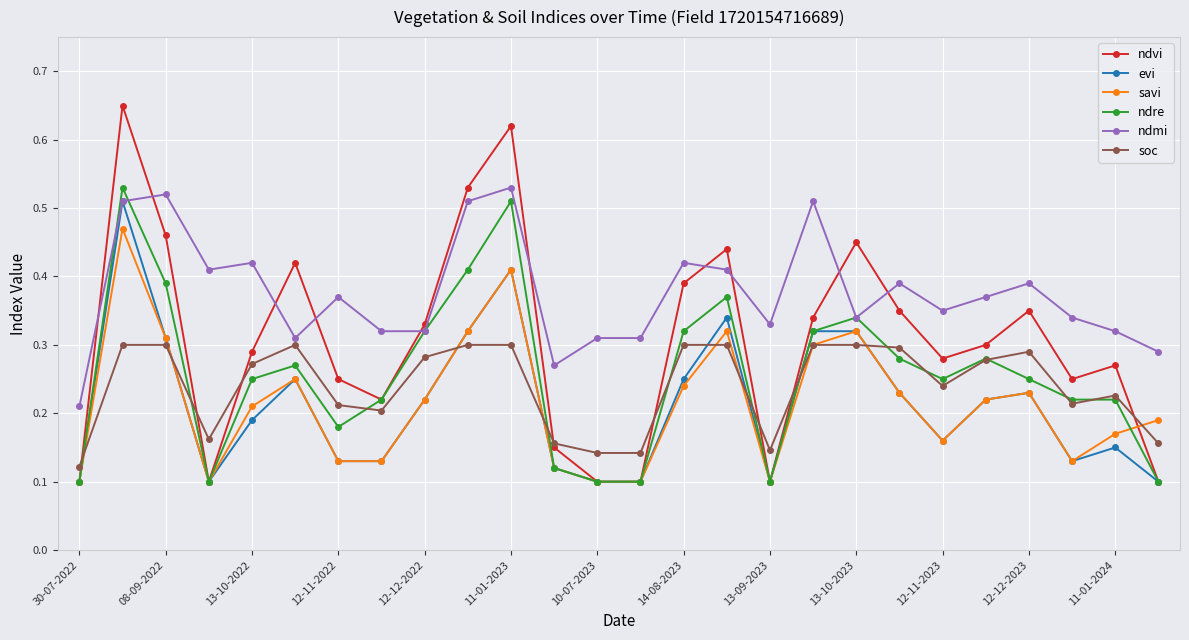

Which series has the largest total across all categories?

ndmi